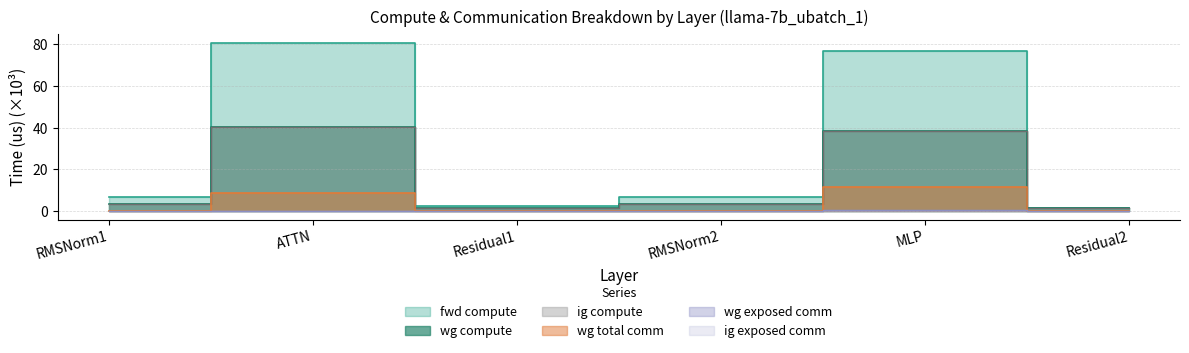

Which series has the largest total across all categories?

fwd compute